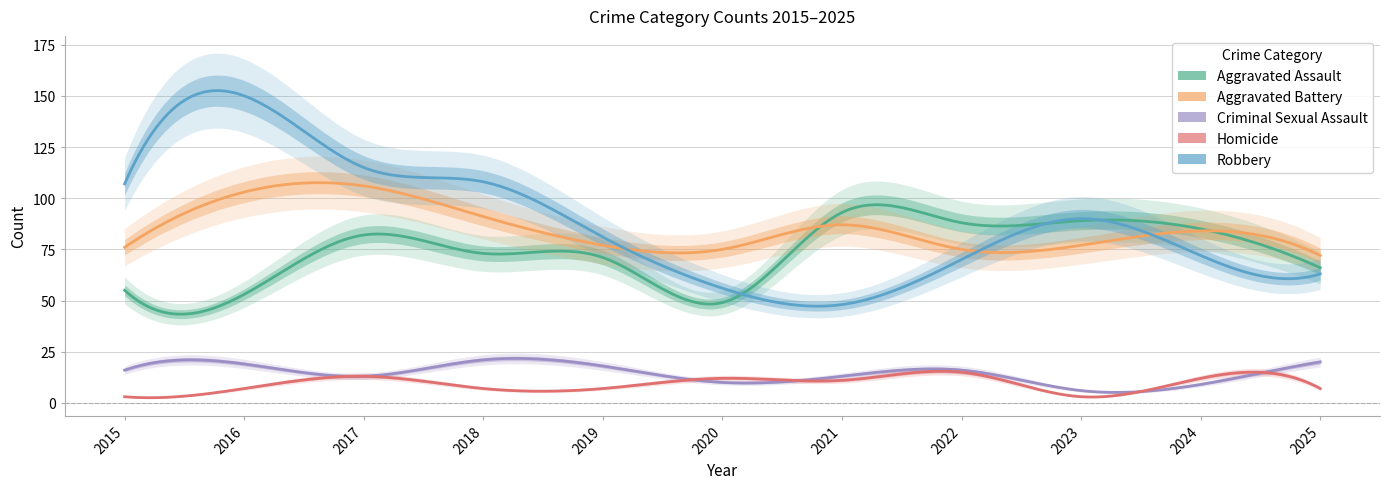

What is the value of the Aggravated Assault point at the 5th from the left?

71